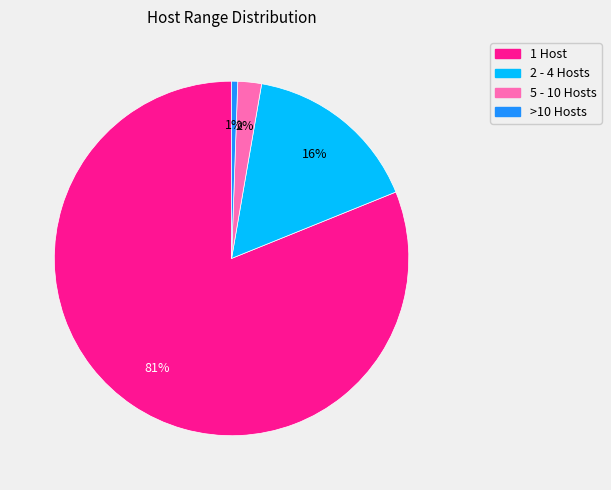

Which has a higher value, 2 - 4 Hosts or >10 Hosts?

2 - 4 Hosts